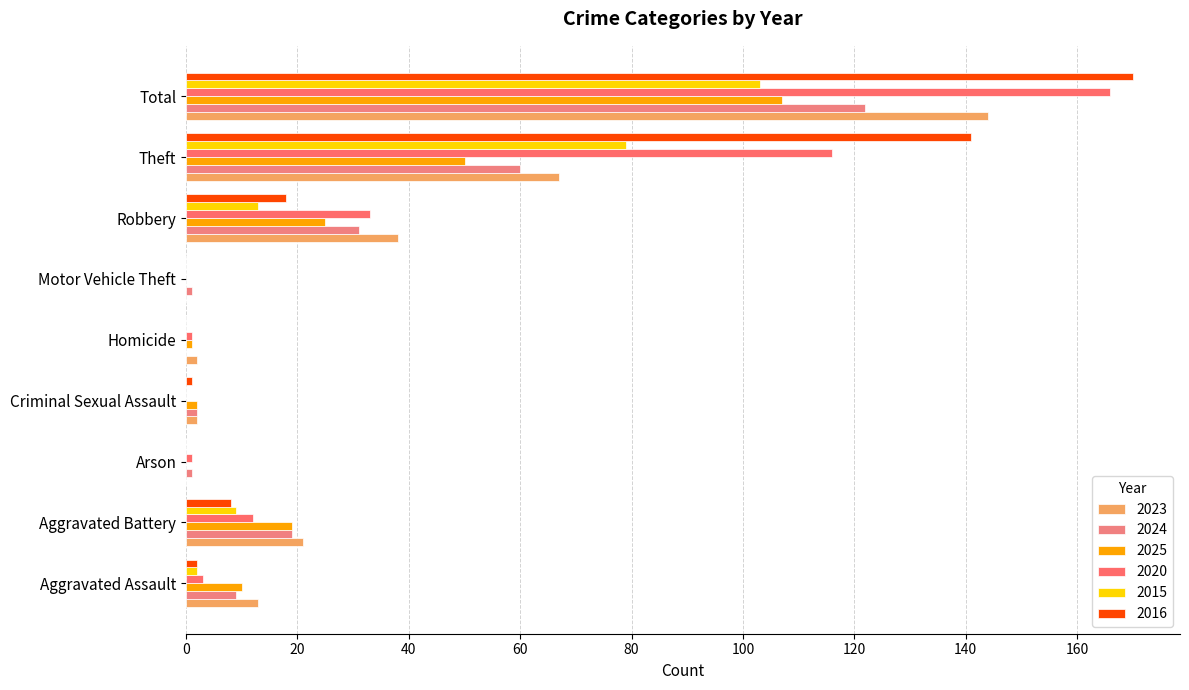

How many distinct data groups are displayed?

6